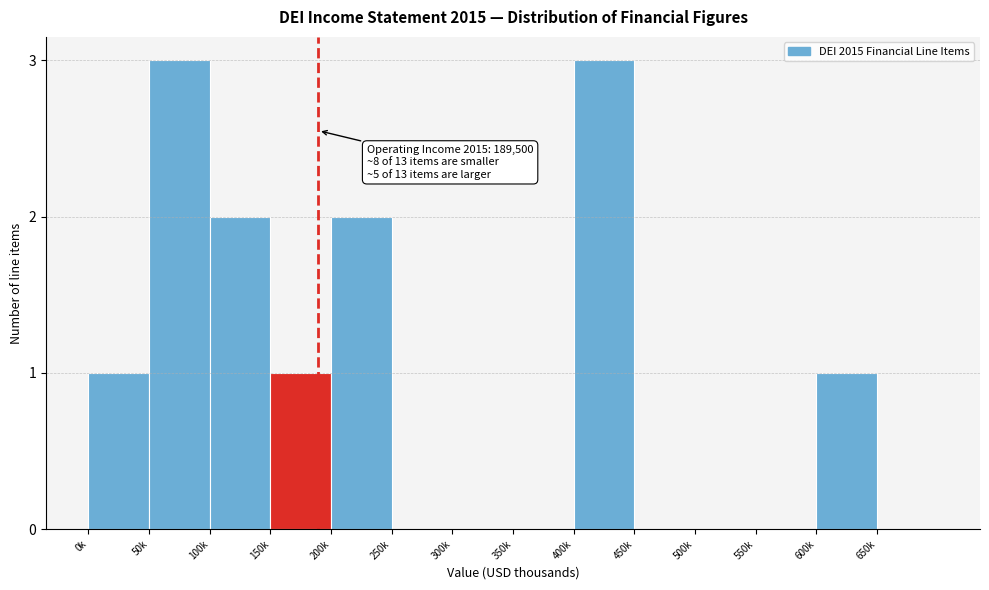

Reading left to right, what are all the values shown in this chart?

0k=1	50k=3	100k=2	150k=1	200k=2	250k=0	300k=0	350k=0	400k=3	450k=0	500k=0	550k=0	600k=1	650k=0